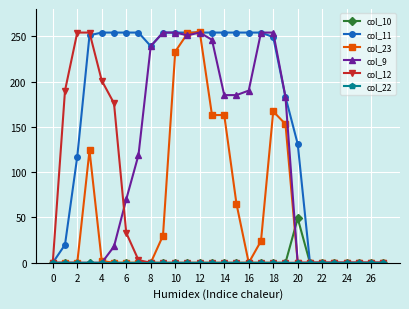

What is the value of the col_12 point at the 7th from the left?

33